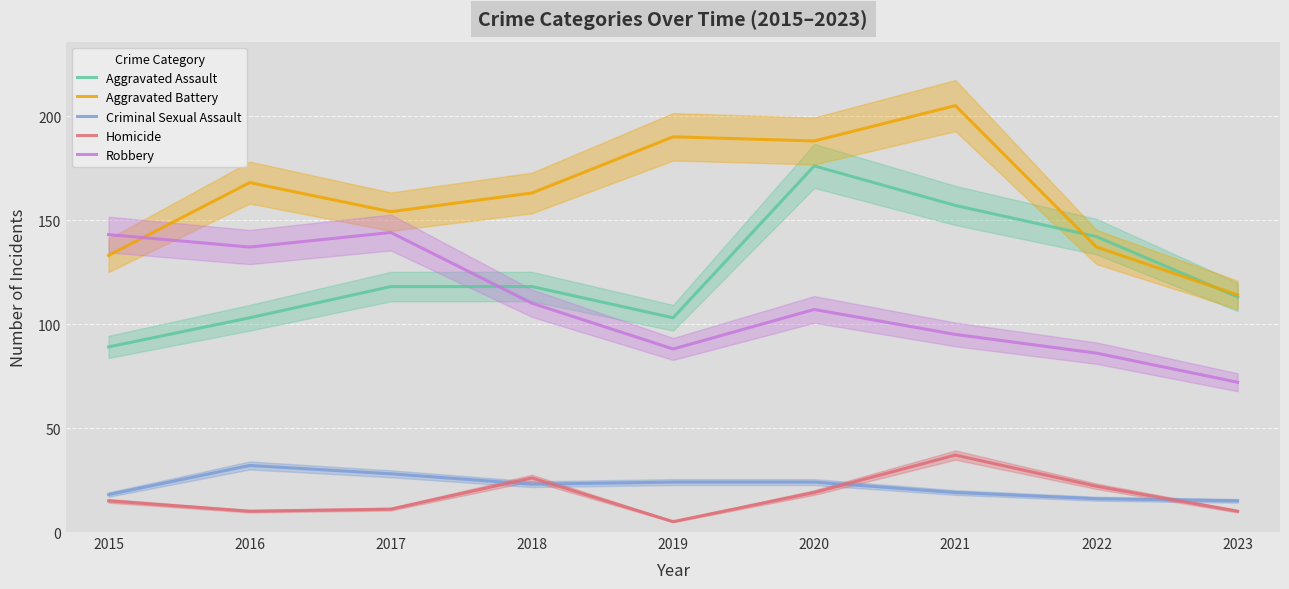

How many lines are shown in the chart?

5